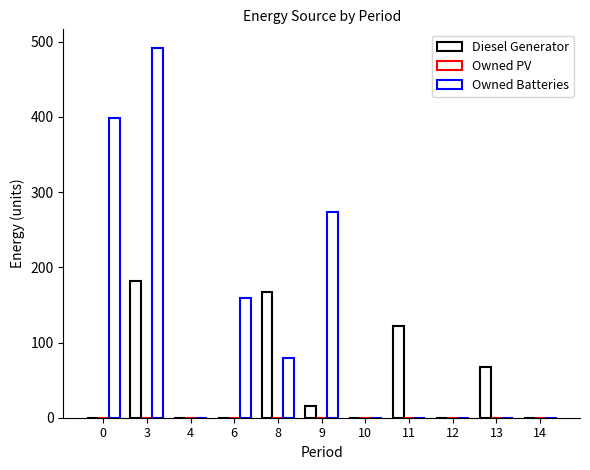

What is the difference between the maximum and second lowest values in the Diesel Generator series?

182.0